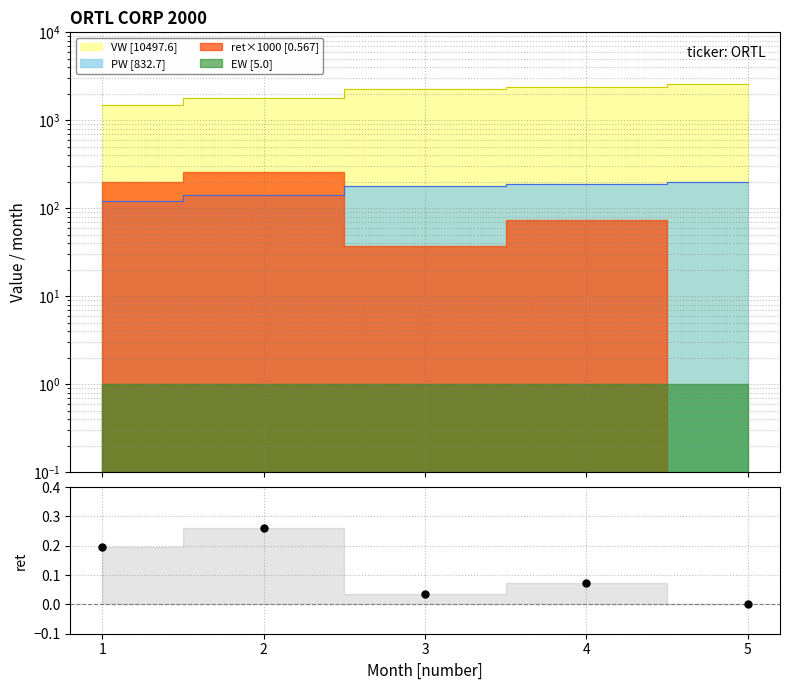

What is the highest value of the PW series?

200.4